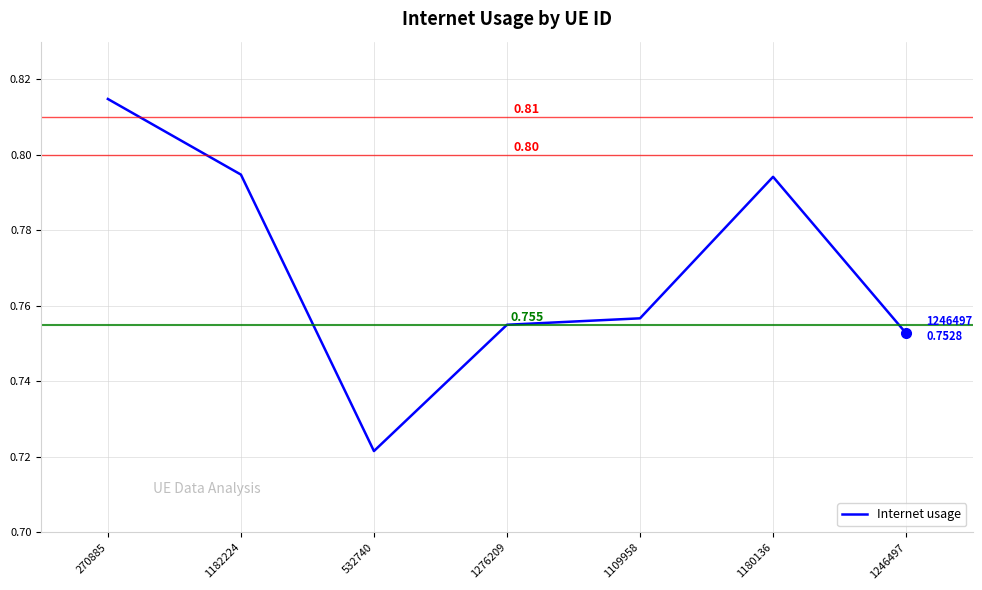

True or false: the data has more than 0 interior local peaks.

True